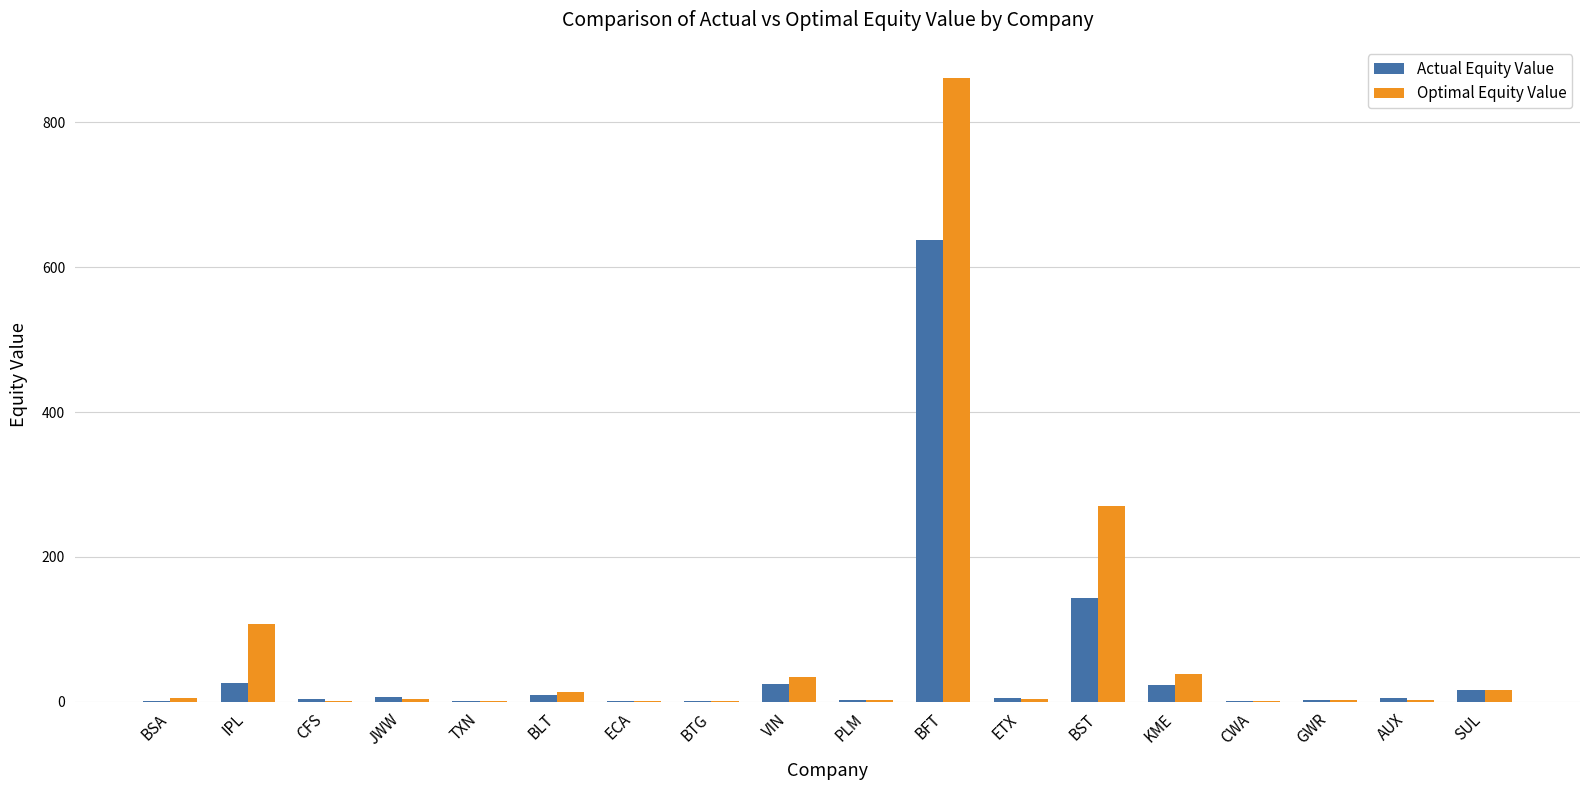

Which series changed the most between IPL and BST?

Optimal Equity Value